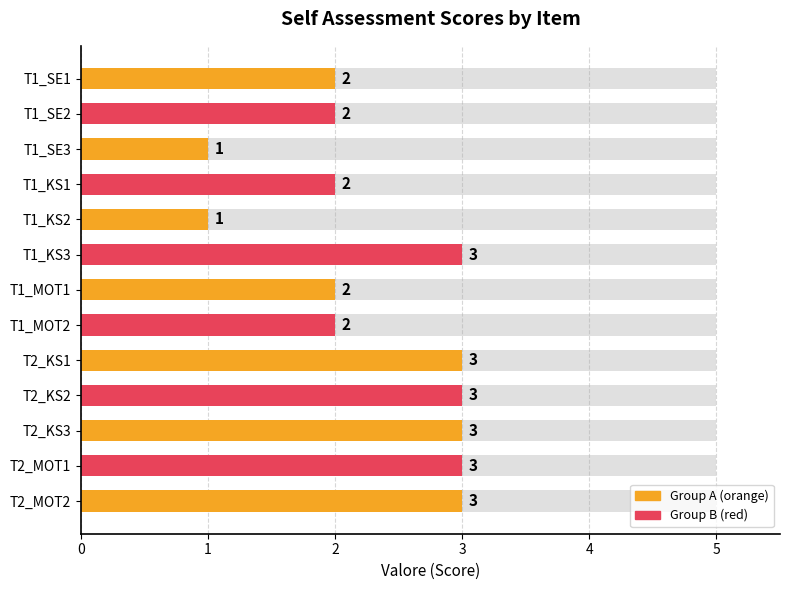

Rank the categories by value from lowest to highest.

T1_SE3, T1_KS2, T1_SE1, T1_SE2, T1_KS1, T1_MOT1, T1_MOT2, T1_KS3, T2_KS1, T2_KS2, T2_KS3, T2_MOT1, T2_MOT2